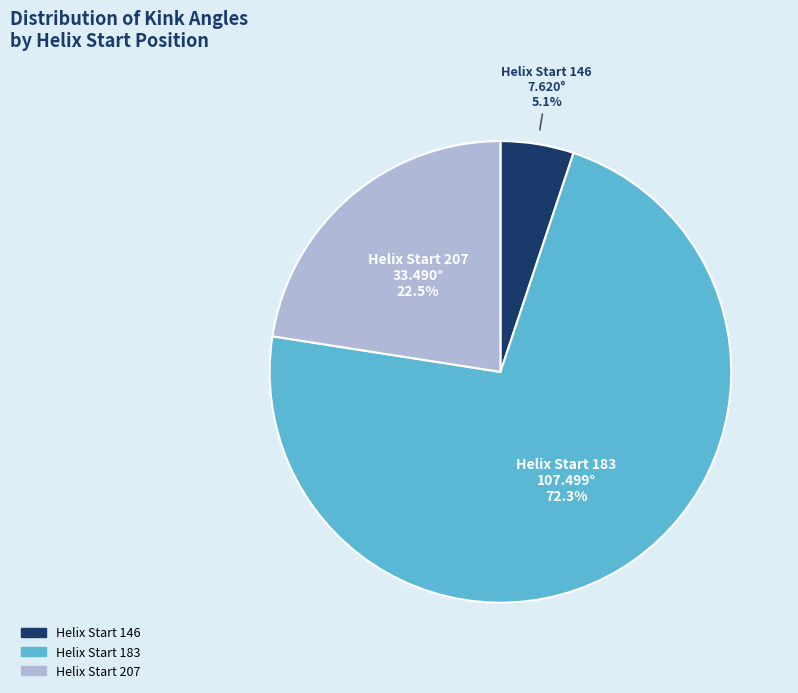

Is there any slice that represents more than half of the pie?

Yes